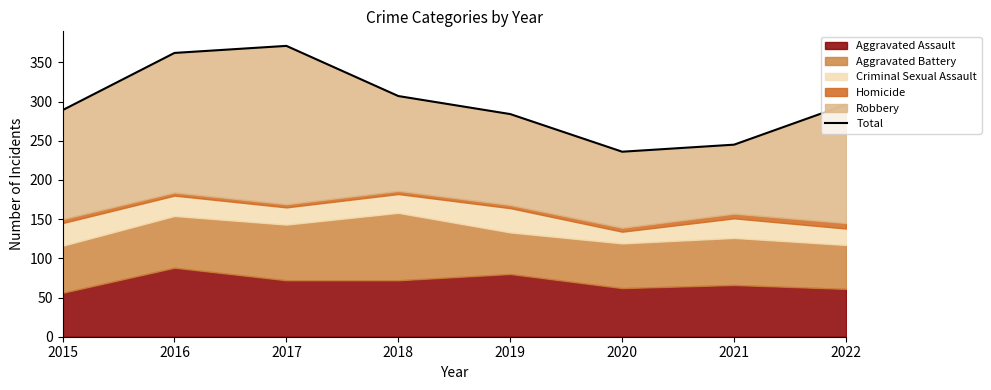

What is the value of the 6th point from the left?

236